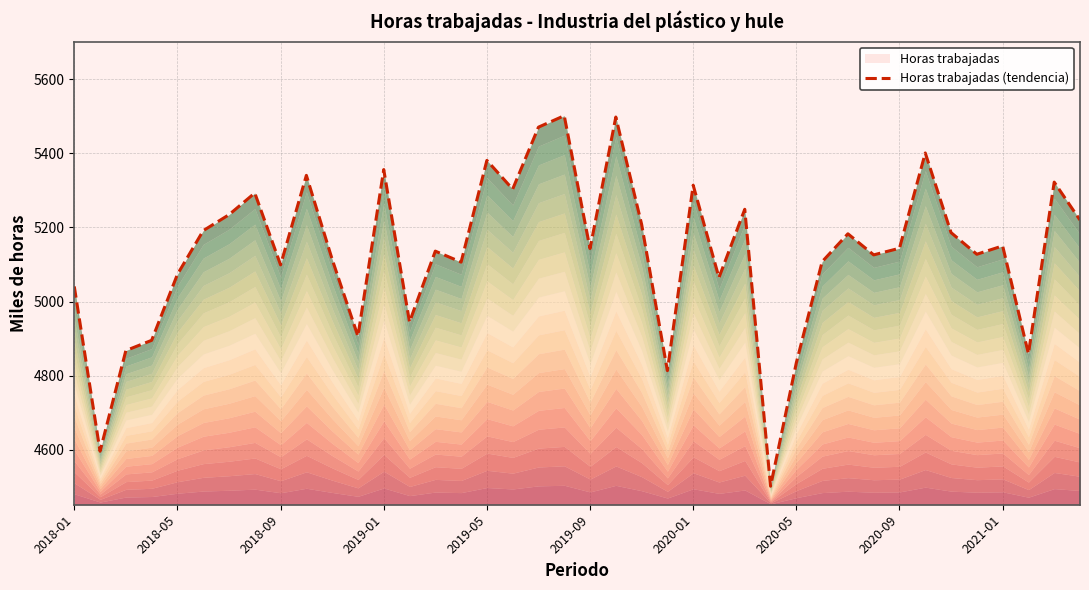

Does the chart have visible grid lines?

Yes